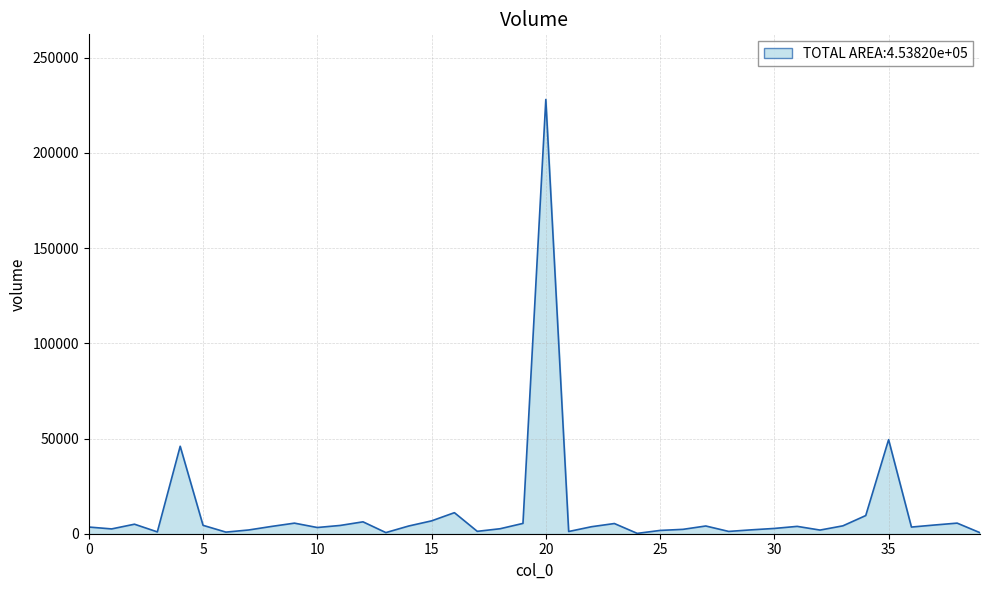

What is the greatest value displayed?

228115.7